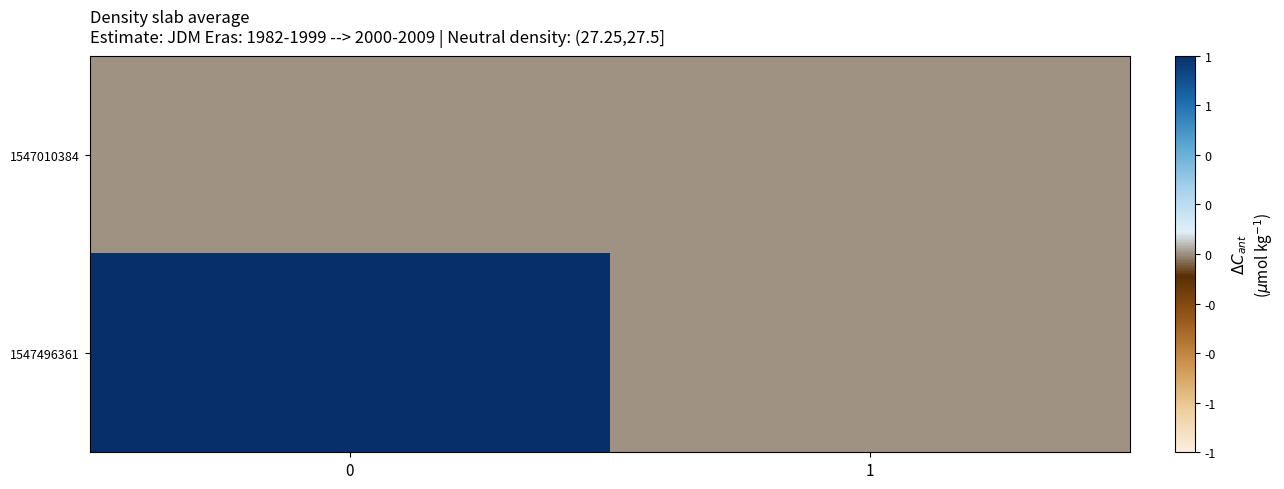

Between 0 and 1, which series saw the biggest shift?

1547496361